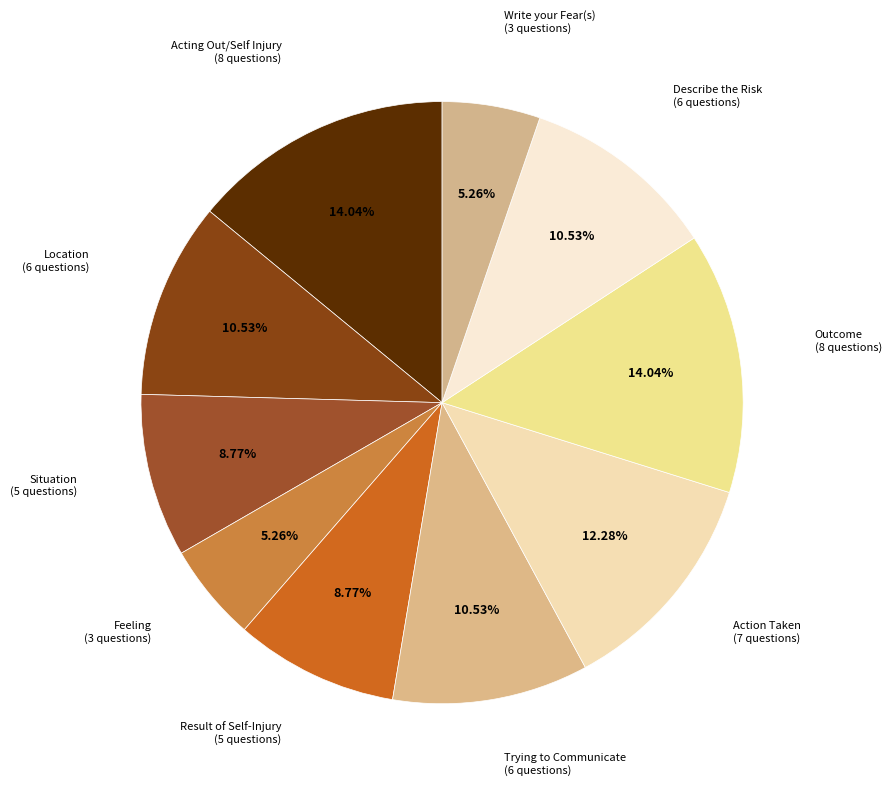

What is the smallest slice in the pie chart?

Feeling